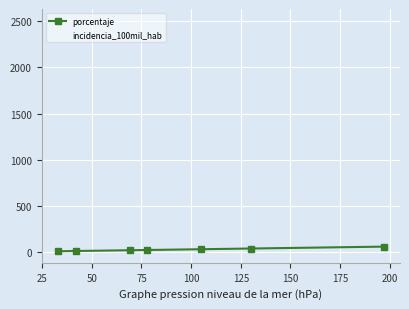

What is the value of the incidencia_100mil_hab point at the 1st from the left?

1709.8